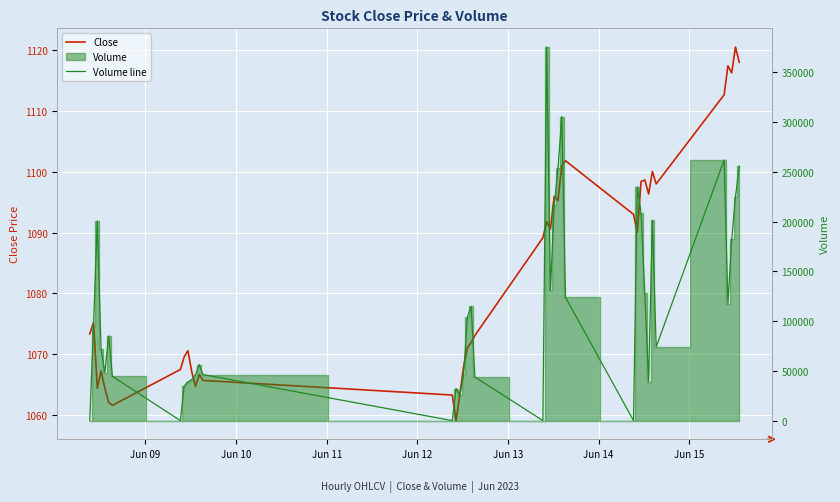

Reading right to left, list all the values displayed in this chart.

Close: 1118.0	1120.5	1116.2	1117.4	1112.7	1098.0	1100.1	1096.3	1098.7	1098.4	1090.1	1093.0	1101.8	1101.1	1095.2	1095.9	1090.6	1091.8	1089.2	1073.1	1071.9	1071.1	1067.9	1063.3	1059.1	1063.3	1065.7	1066.7	1064.7	1067.2	1070.6	1069.6	1067.5	1061.6	1062.1	1064.4	1067.2	1064.4	1075.2	1073.3
Volume line: 255580.0	224899.0	182185.0	117187.0	261897.0	74017.0	201123.0	39178.0	127772.0	208759.0	234713.0	0.0	123782.0	305555.0	253343.0	216331.0	131080.0	375413.0	0.0	43800.0	114696.0	103919.0	45926.0	25378.0	32222.0	0.0	46268.0	56285.0	46074.0	41258.0	38888.0	34799.0	0.0	44460.0	85028.0	48294.0	71550.0	200566.0	95412.0	0.0